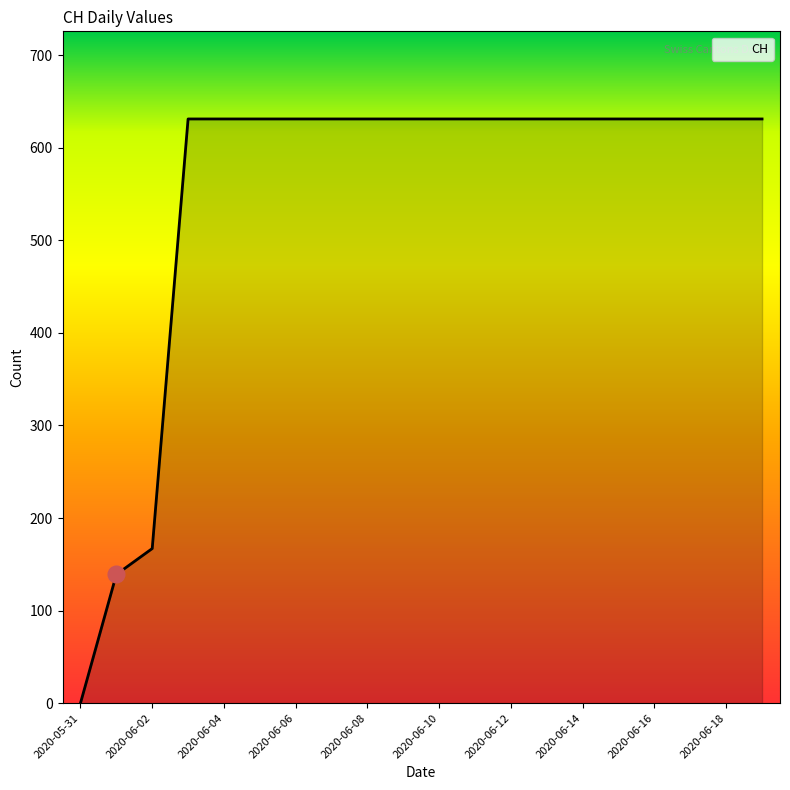

What is the greatest value displayed?

631